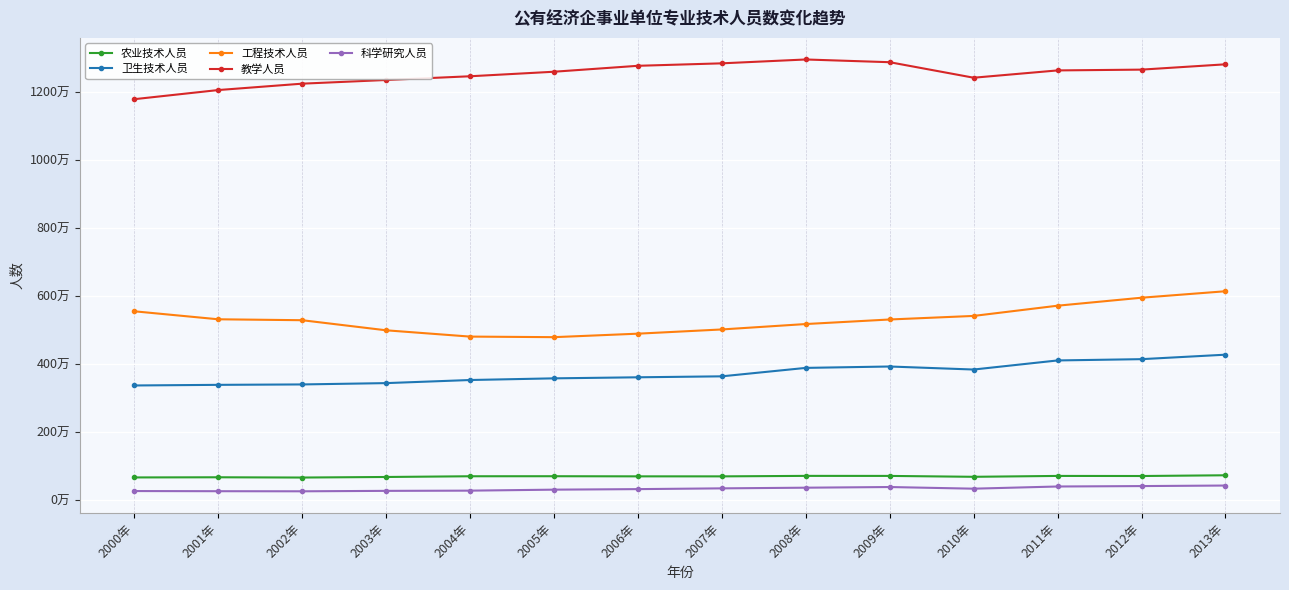

Is it true that 农业技术人员 equals 928101 at 2006年?

False